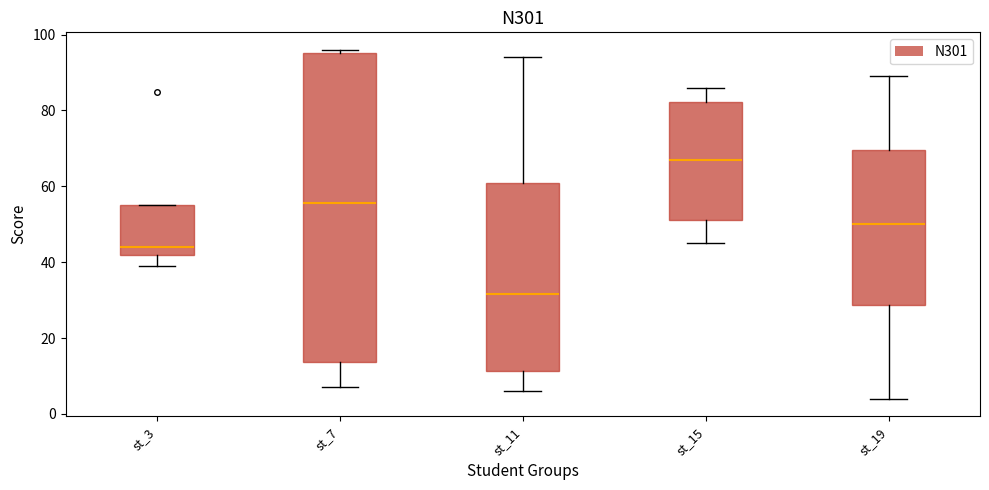

Which box's median line is the lowest?

st_11